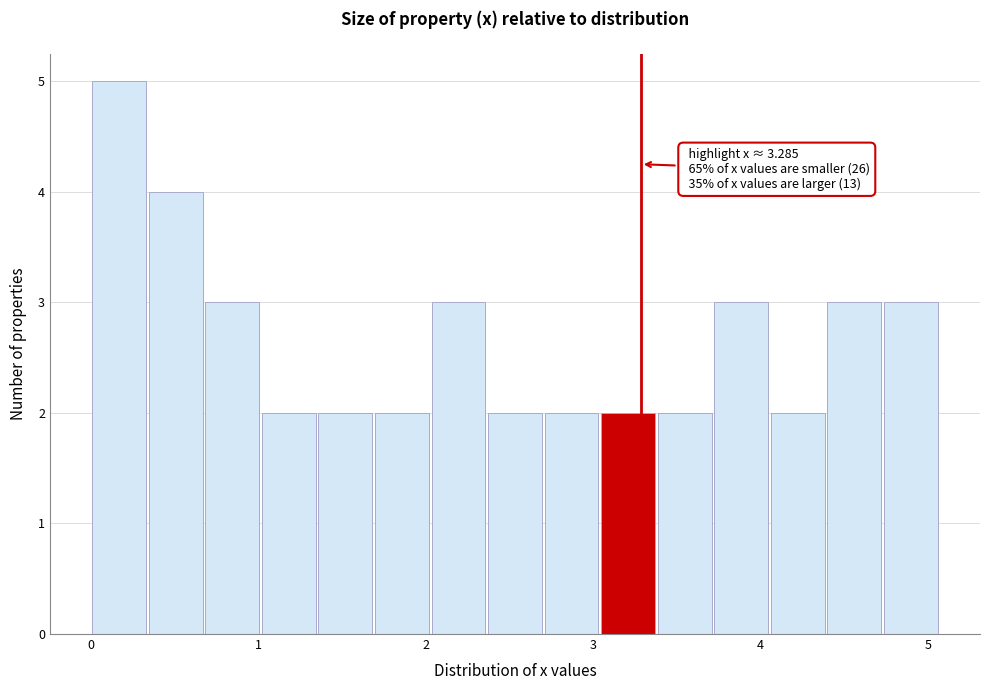

Around what value on the x-axis is the tallest bar? Give the approximate position of its centre, as read against the axis.

0.2